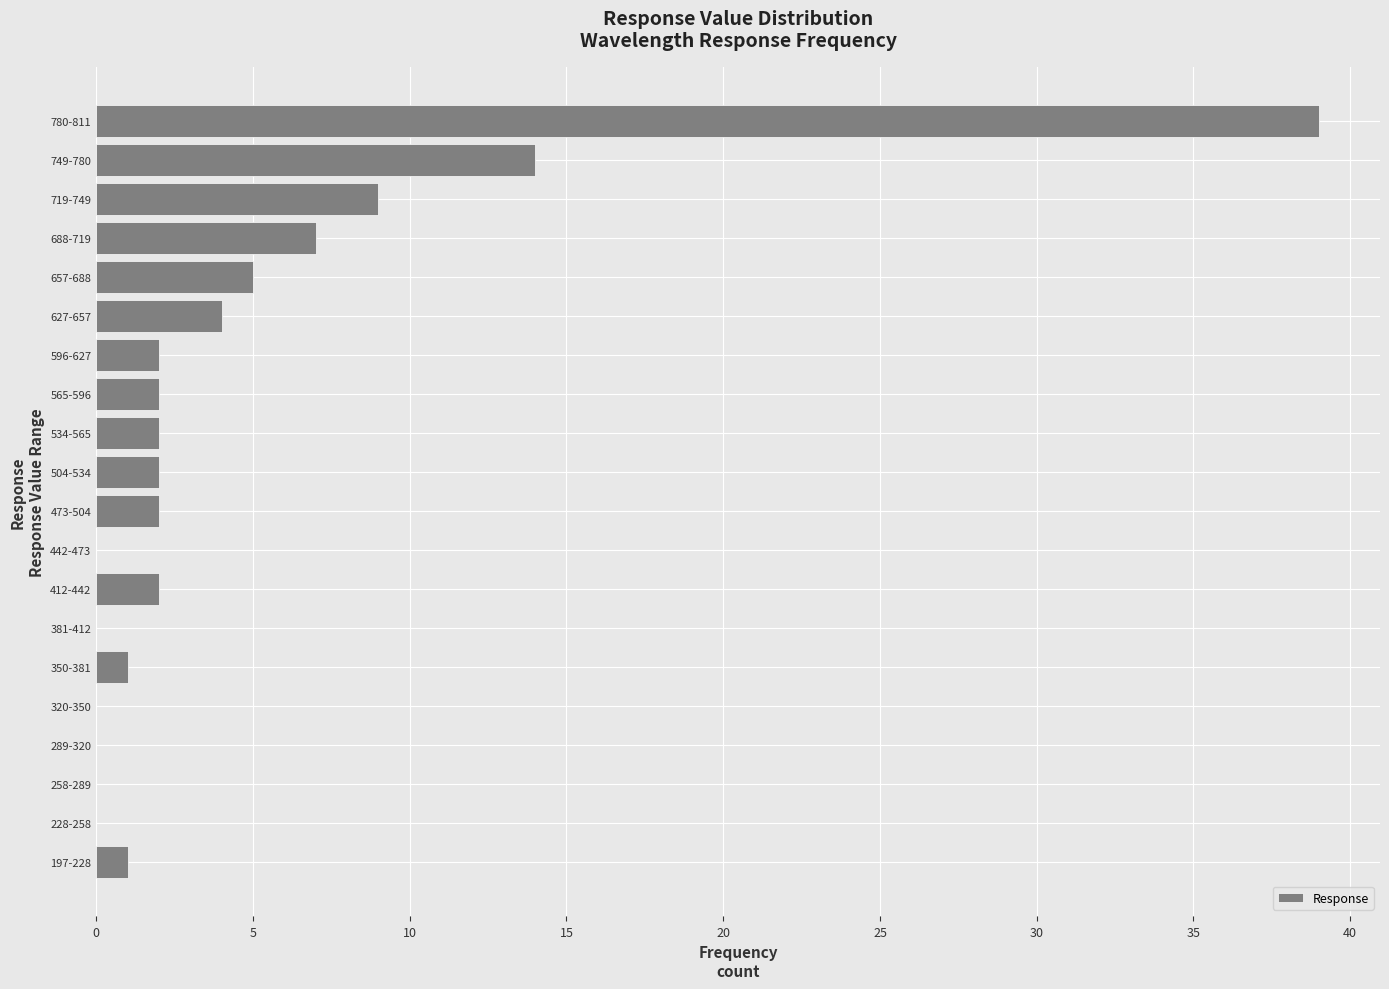

Reading top to bottom, extract all data points from this chart.

780-811=39	749-780=14	719-749=9	688-719=7	657-688=5	627-657=4	596-627=2	565-596=2	534-565=2	504-534=2	473-504=2	442-473=0	412-442=2	381-412=0	350-381=1	320-350=0	289-320=0	258-289=0	228-258=0	197-228=1